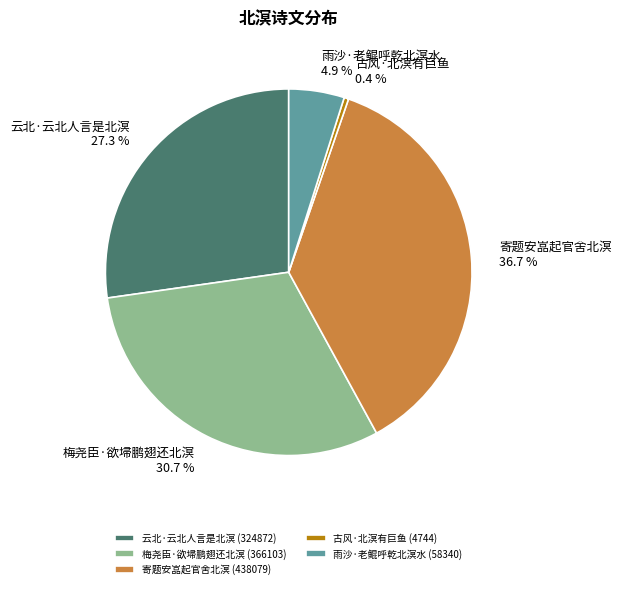

Does 寄题安嵓起官舍北溟 represent more than half of the total?

No